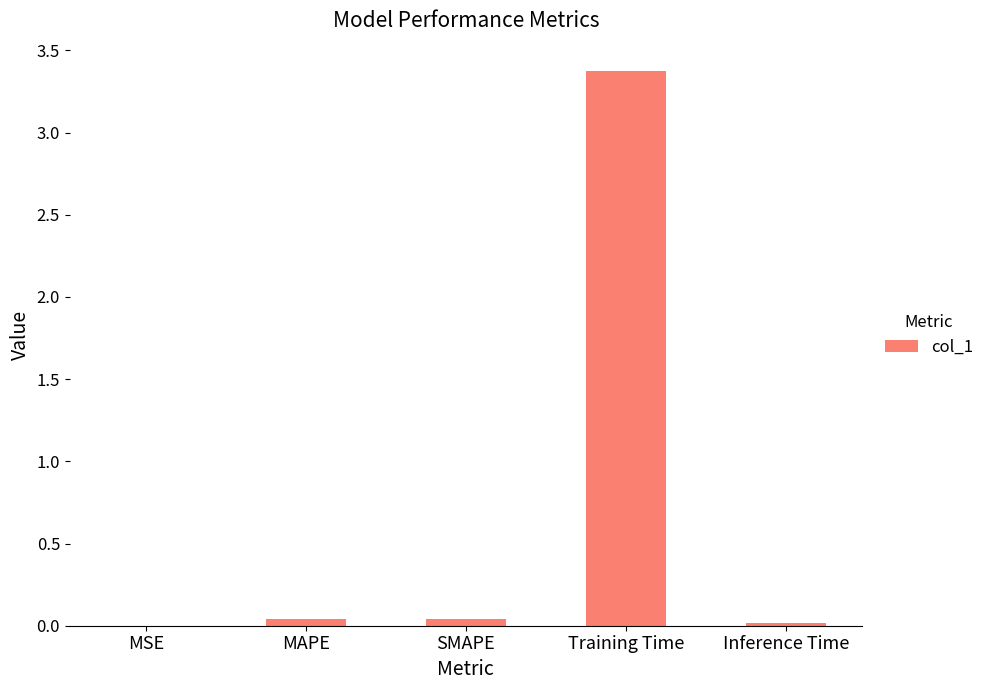

Which has a higher value, MAPE or Training Time?

Training Time